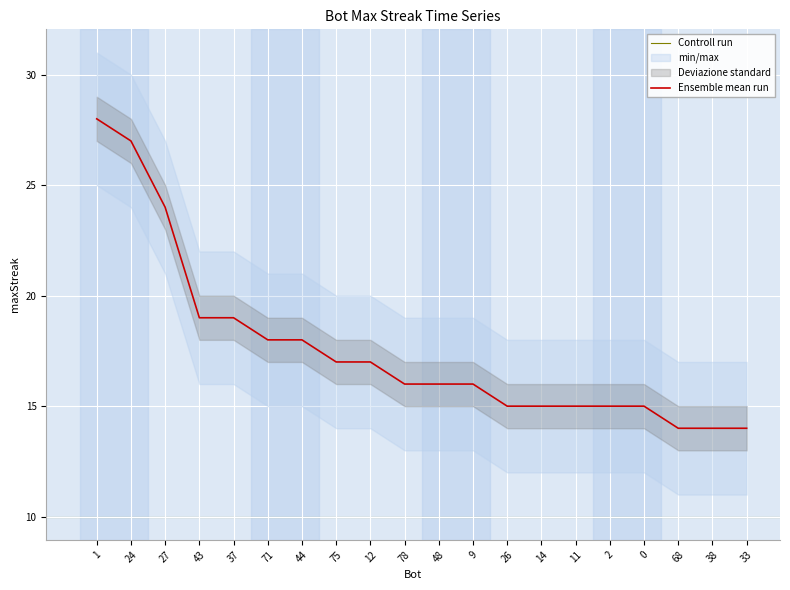

List the labels in order of value, largest first.

1, 24, 27, 43, 37, 71, 44, 75, 12, 78, 48, 9, 26, 14, 11, 2, 0, 68, 38, 33